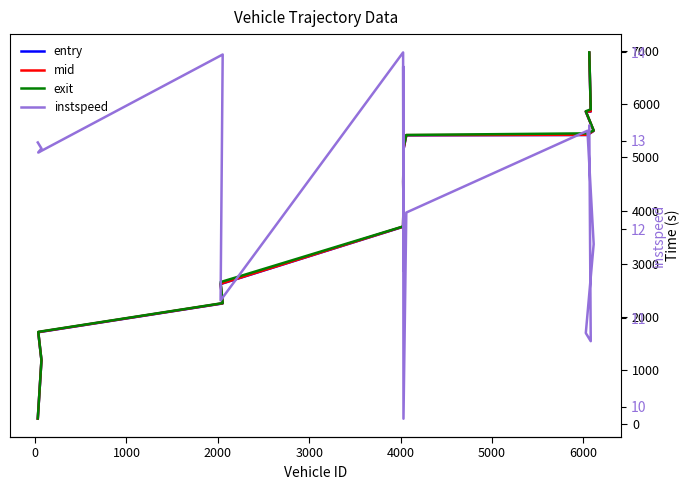

Which series has the largest total across all categories?

exit